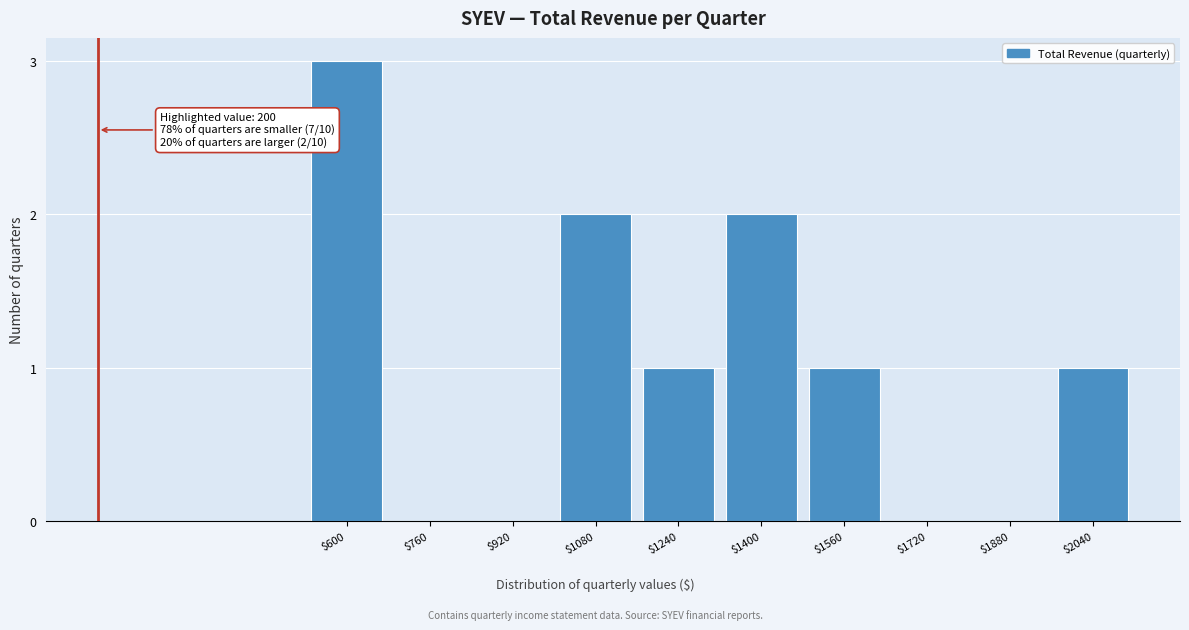

True or false: the data shows 0 at $1560.

False